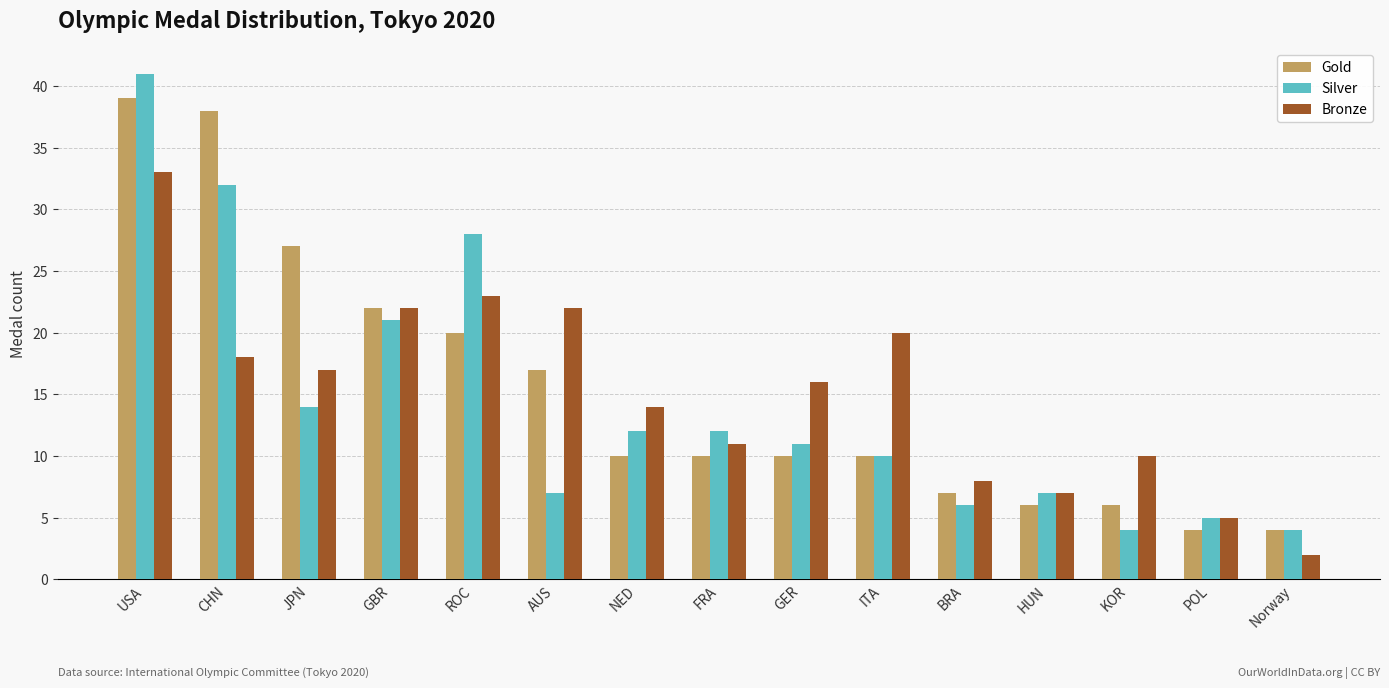

At KOR, list the series in order from smallest to largest.

Silver, Gold, Bronze